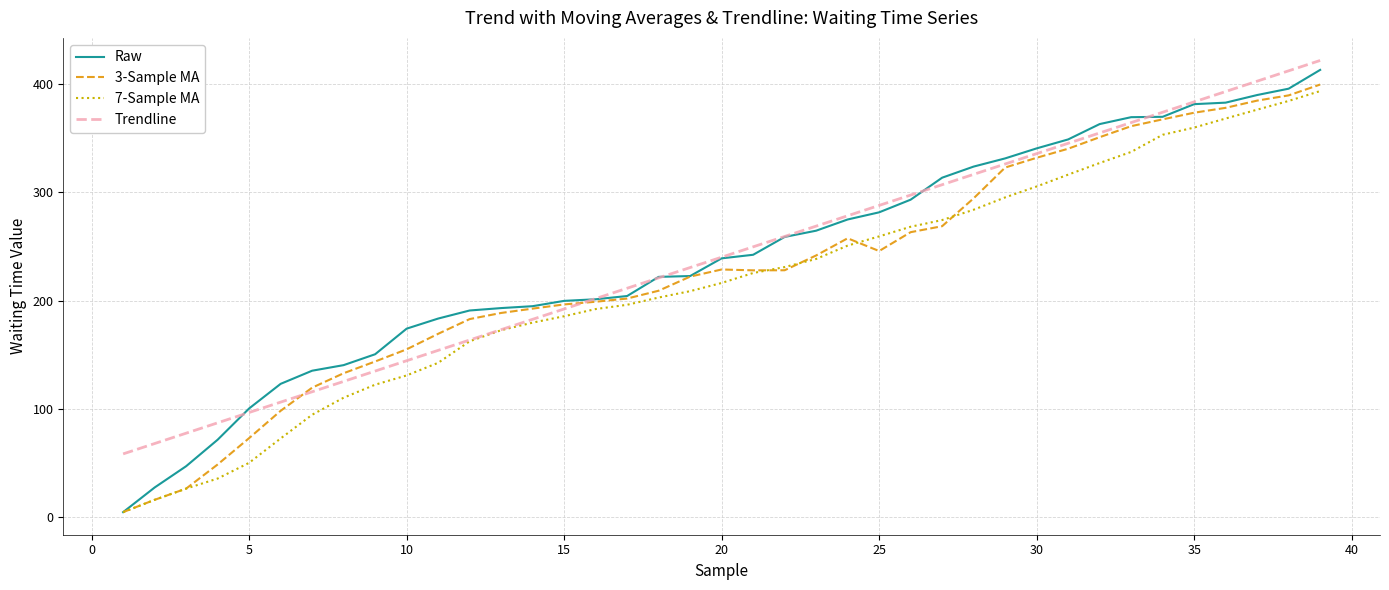

What is the average value of the Raw series?

240.1